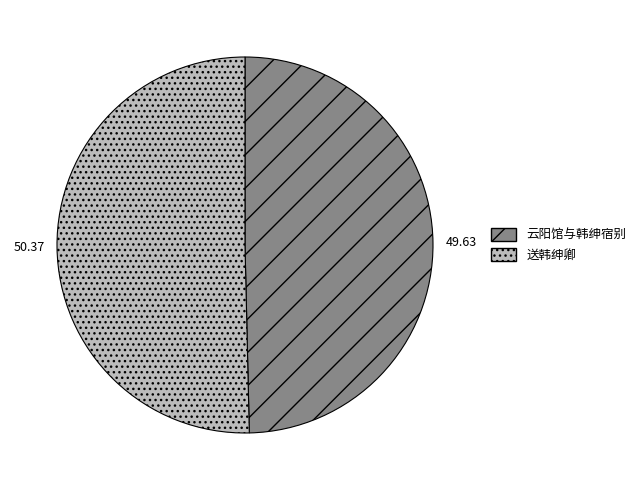

What is the largest slice in the pie chart?

送韩绅卿